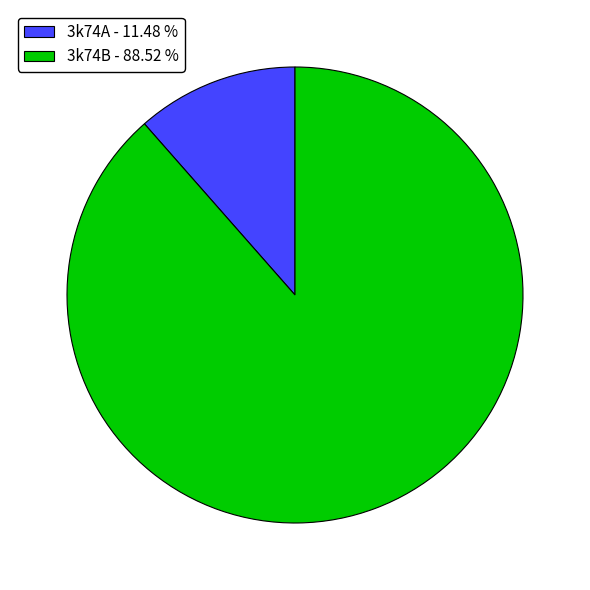

Between 3k74A and 3k74B, which is larger?

3k74B